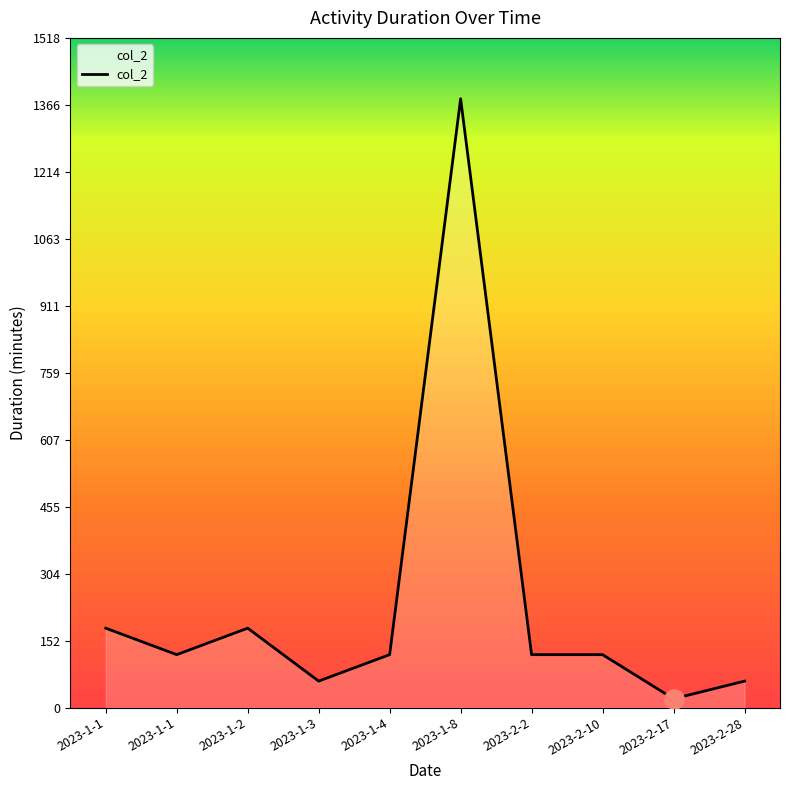

Does the chart have visible grid lines?

No